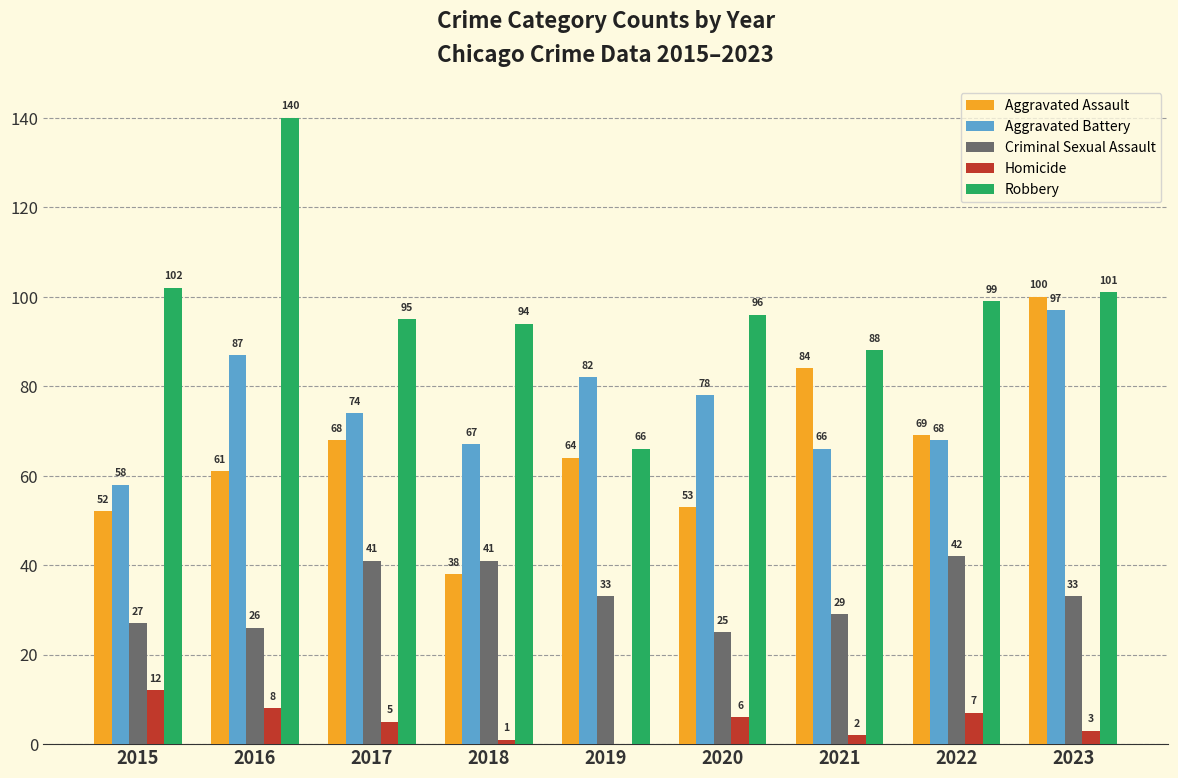

What are all the series names shown in the legend?

Aggravated Assault, Aggravated Battery, Criminal Sexual Assault, Homicide, Robbery